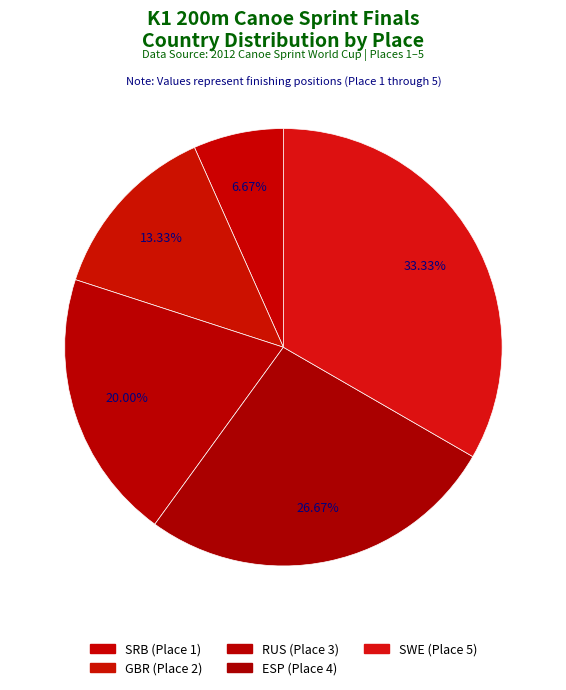

How many segments does this pie chart have?

5